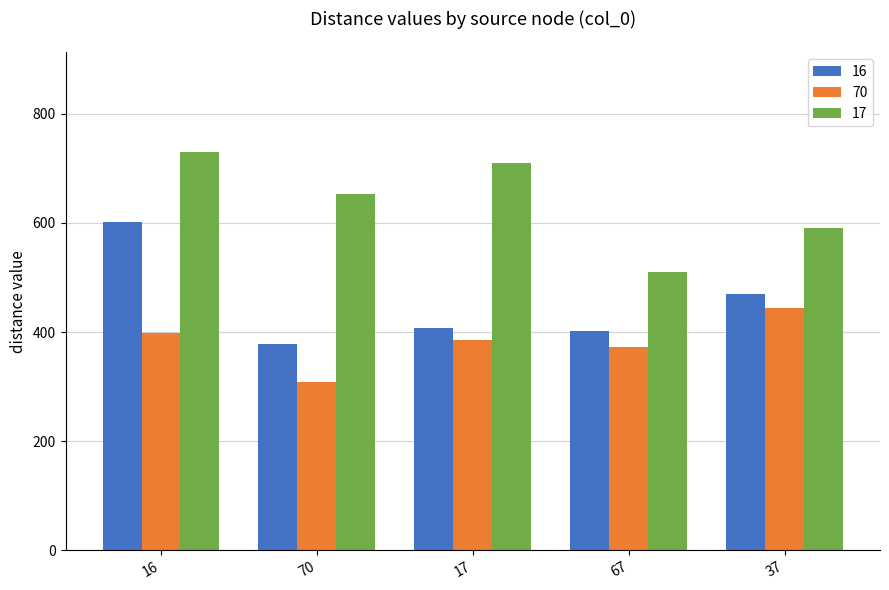

What value does the 70 series have at 17?

386